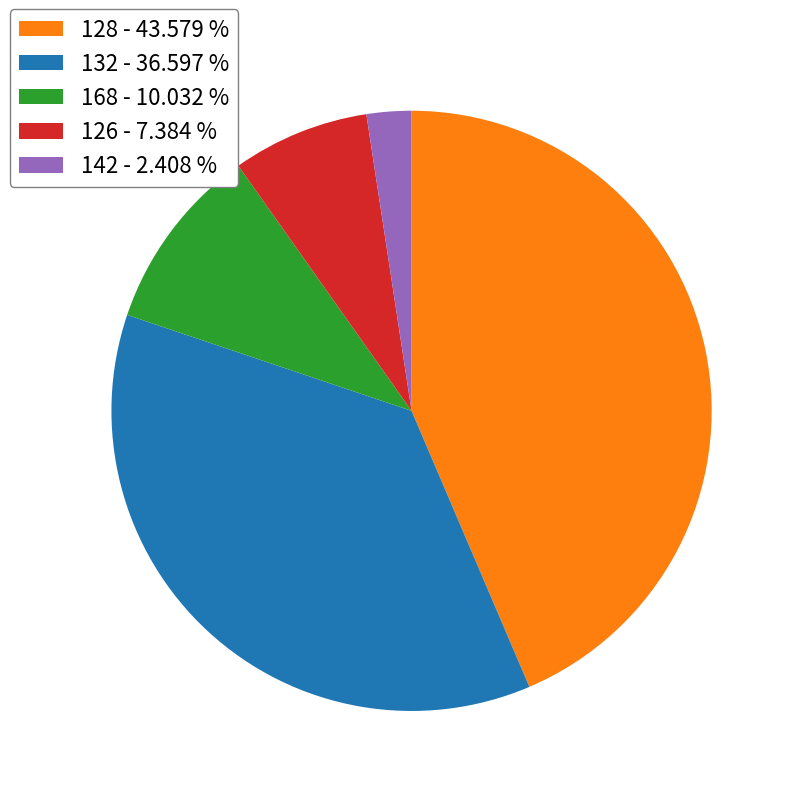

Is there any slice that represents more than half of the pie?

No